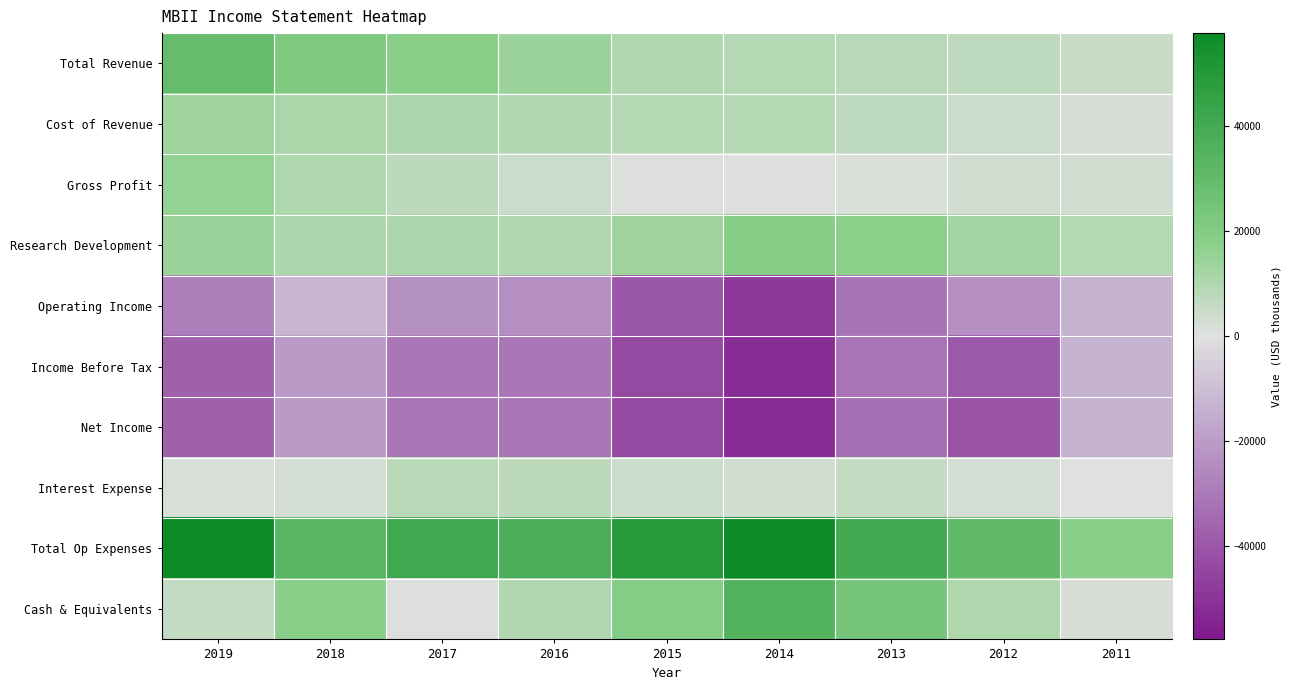

List the series in order of their peak value, highest first.

Total Op Expenses, Cash & Equivalents, Total Revenue, Research Development, Gross Profit, Cost of Revenue, Interest Expense, Operating Income, Income Before Tax, Net Income